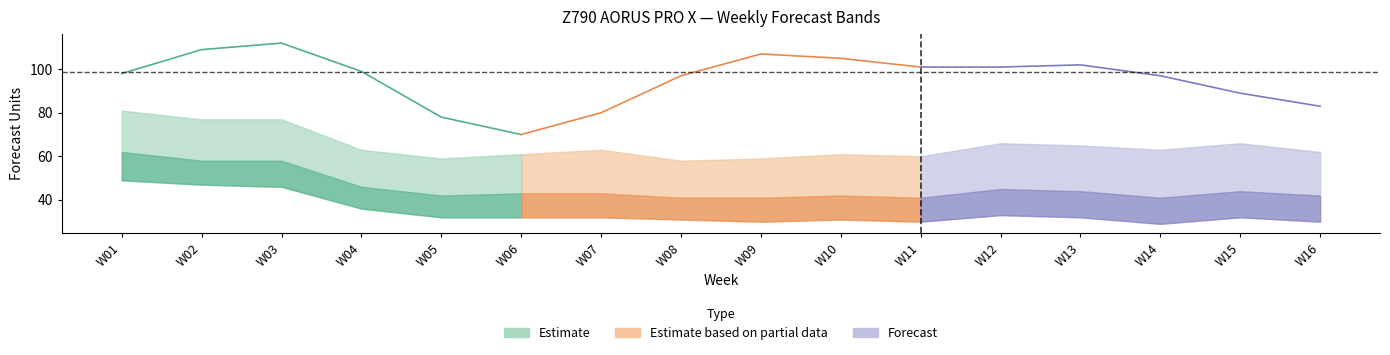

Reading left to right, what are all the values shown in this chart?

Prophet Forecast: W01=98	W02=109	W03=112	W04=99	W05=78	W06=70	W07=80	W08=97	W09=107	W10=105	W11=101	W12=101	W13=102	W14=97	W15=89	W16=83
Amazon P70 Forecast: W01=49	W02=47	W03=46	W04=36	W05=32	W06=32	W07=32	W08=31	W09=30	W10=31	W11=30	W12=33	W13=32	W14=29	W15=32	W16=30
Amazon P80 Forecast: W01=62	W02=58	W03=58	W04=46	W05=42	W06=43	W07=43	W08=41	W09=41	W10=42	W11=41	W12=45	W13=44	W14=41	W15=44	W16=42
Amazon P90 Forecast: W01=81	W02=77	W03=77	W04=63	W05=59	W06=61	W07=63	W08=58	W09=59	W10=61	W11=60	W12=66	W13=65	W14=63	W15=66	W16=62